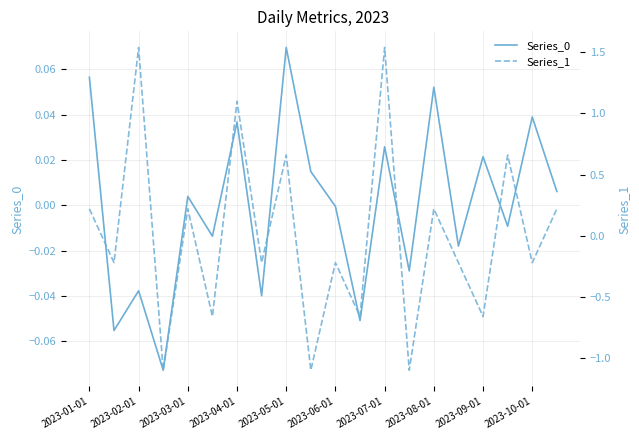

How many values in the Series_0 series are below 0?

10